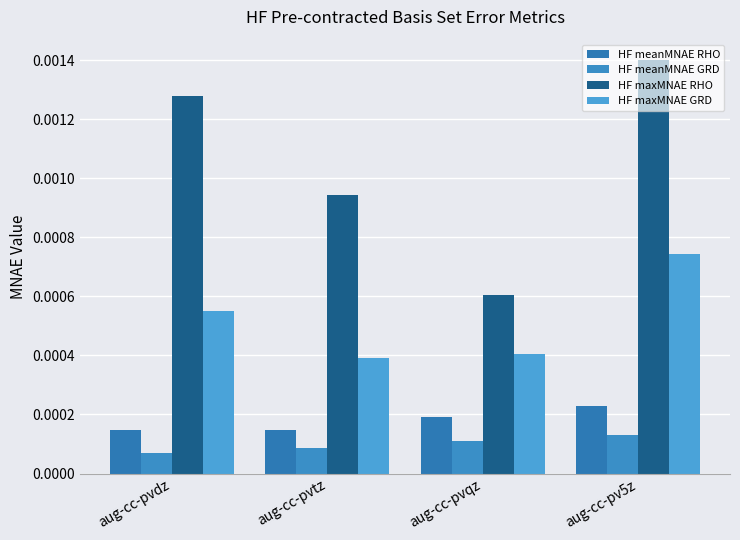

How many categories are shown in the chart?

4